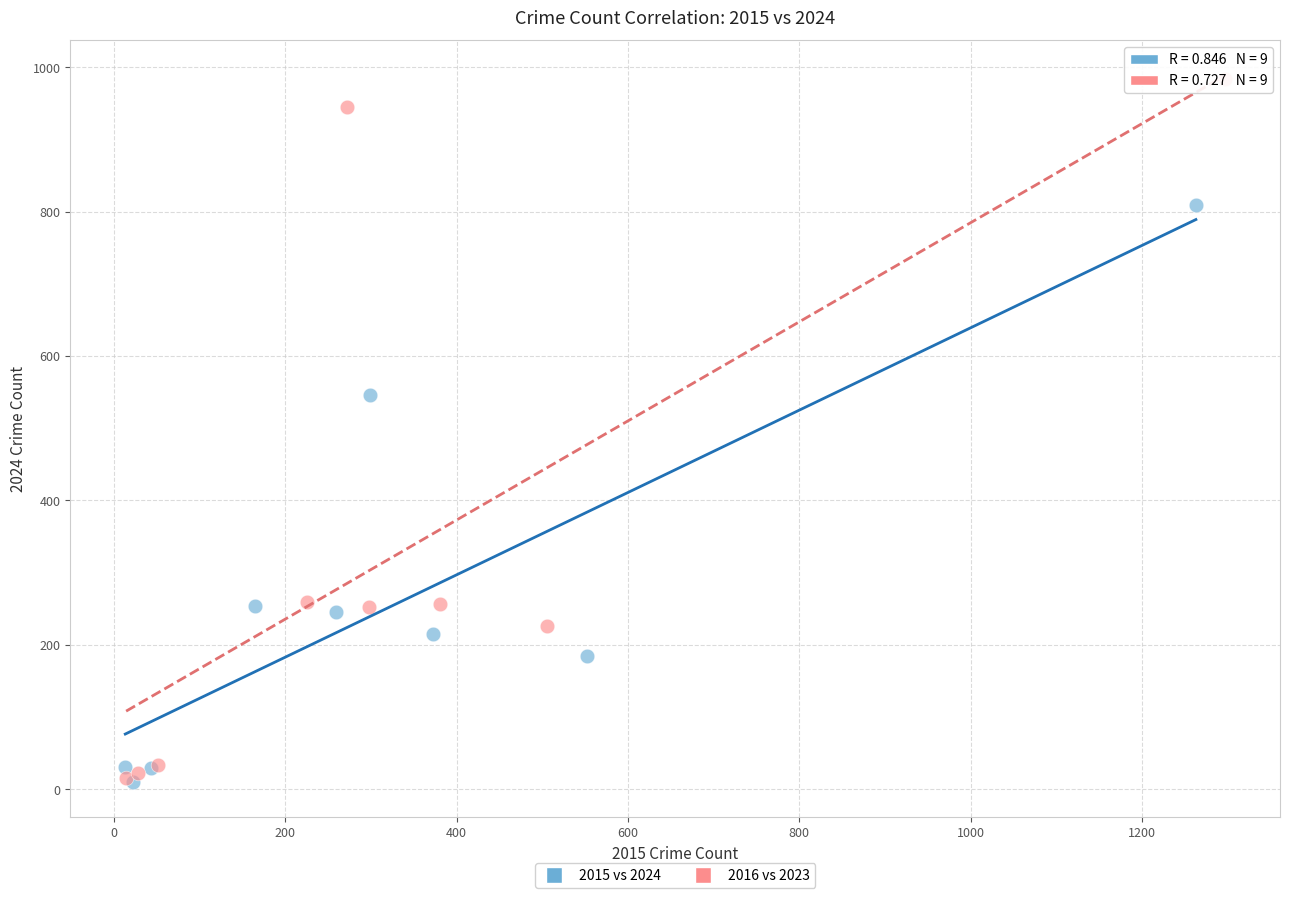

Which series has the largest Y range (max minus min)?

2016 vs 2023